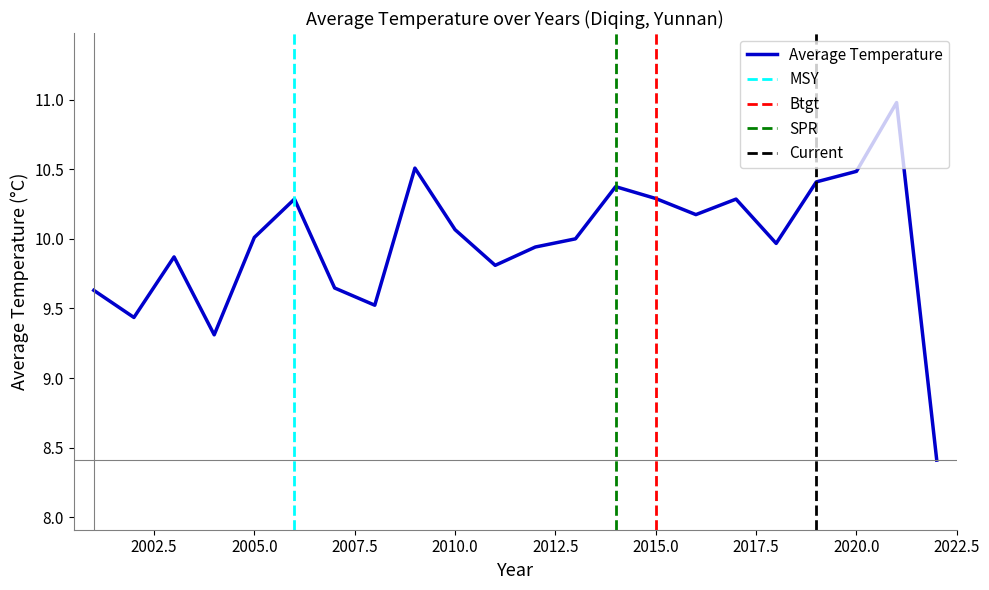

What is the average value?

10.0